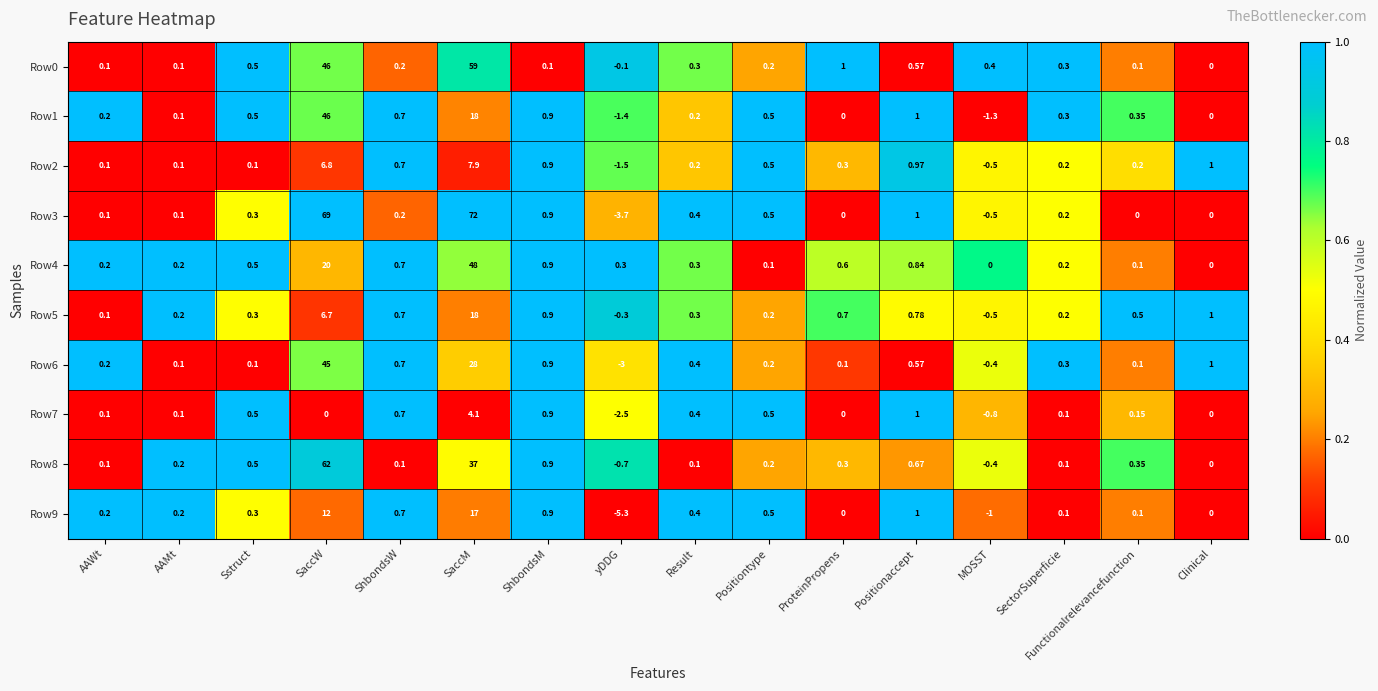

Is the value of Row7 at Clinical greater than the value of Row6 at AAWt?

No